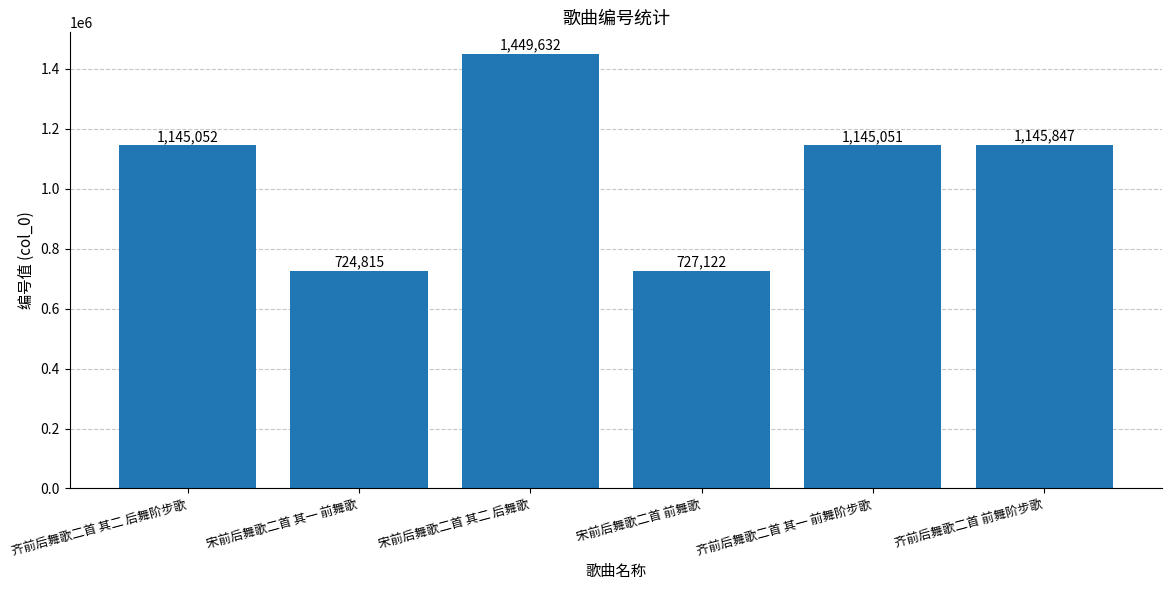

What is the difference between the second highest and minimum values?

421032